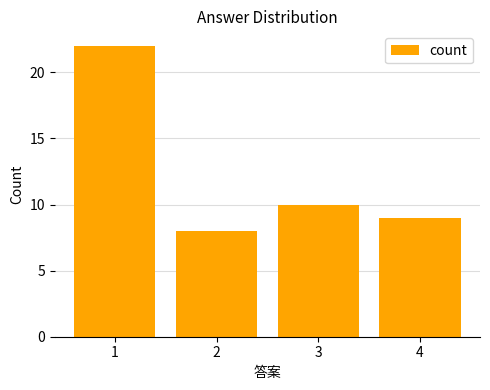

The chart shows a value of 22 at 1. True or false?

True